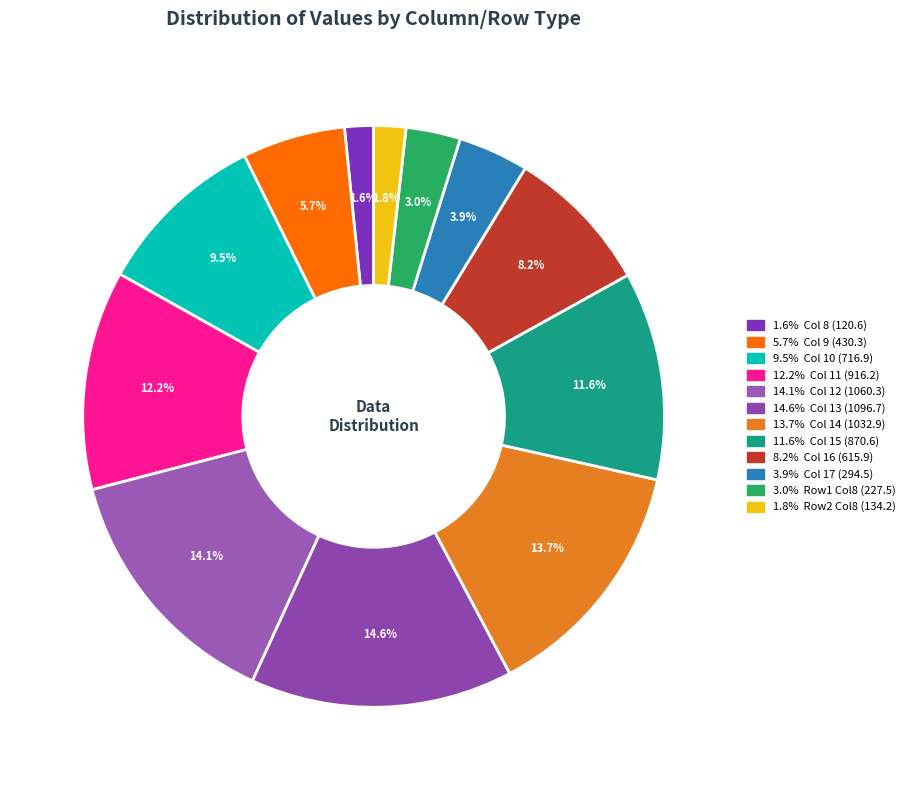

How many slices are in this pie chart?

12